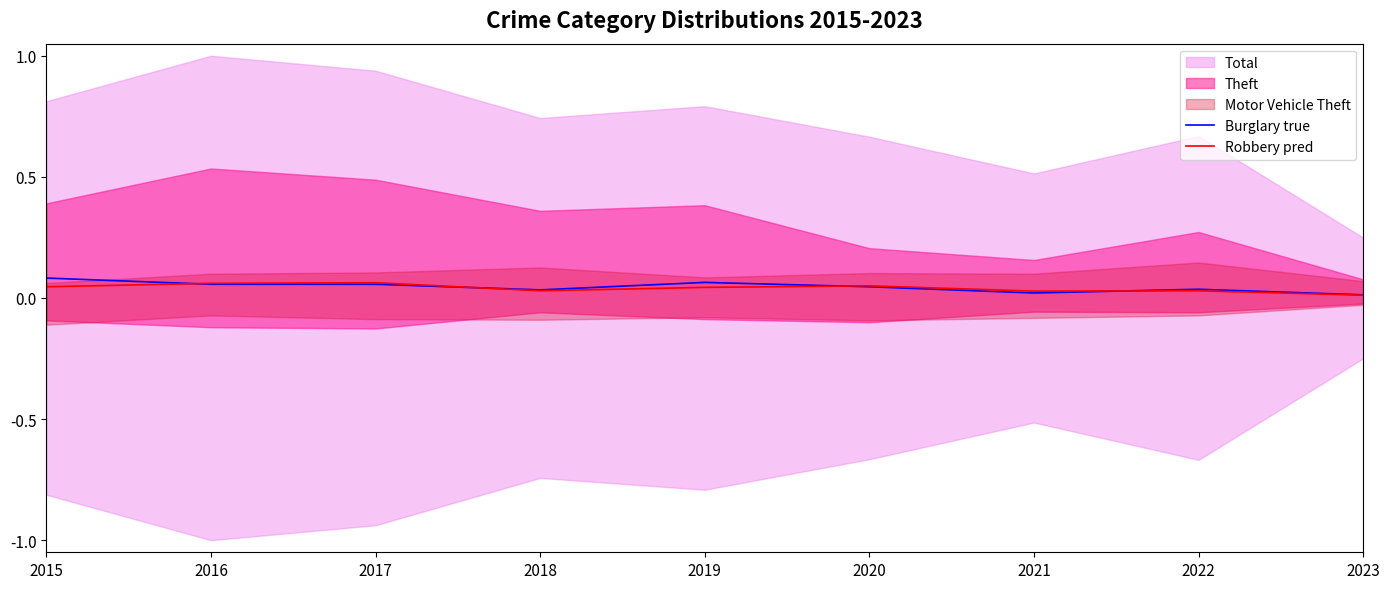

True or false: Robbery pred and Burglary true cross at least once.

True